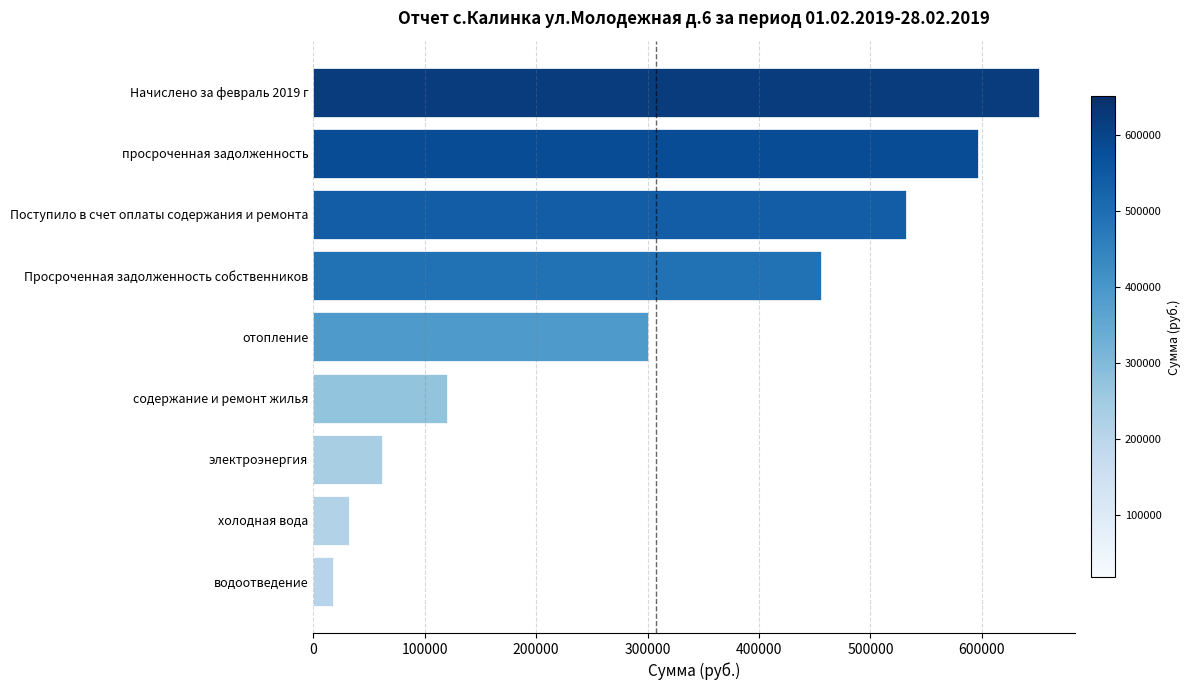

What is the greatest value displayed?

651011.6